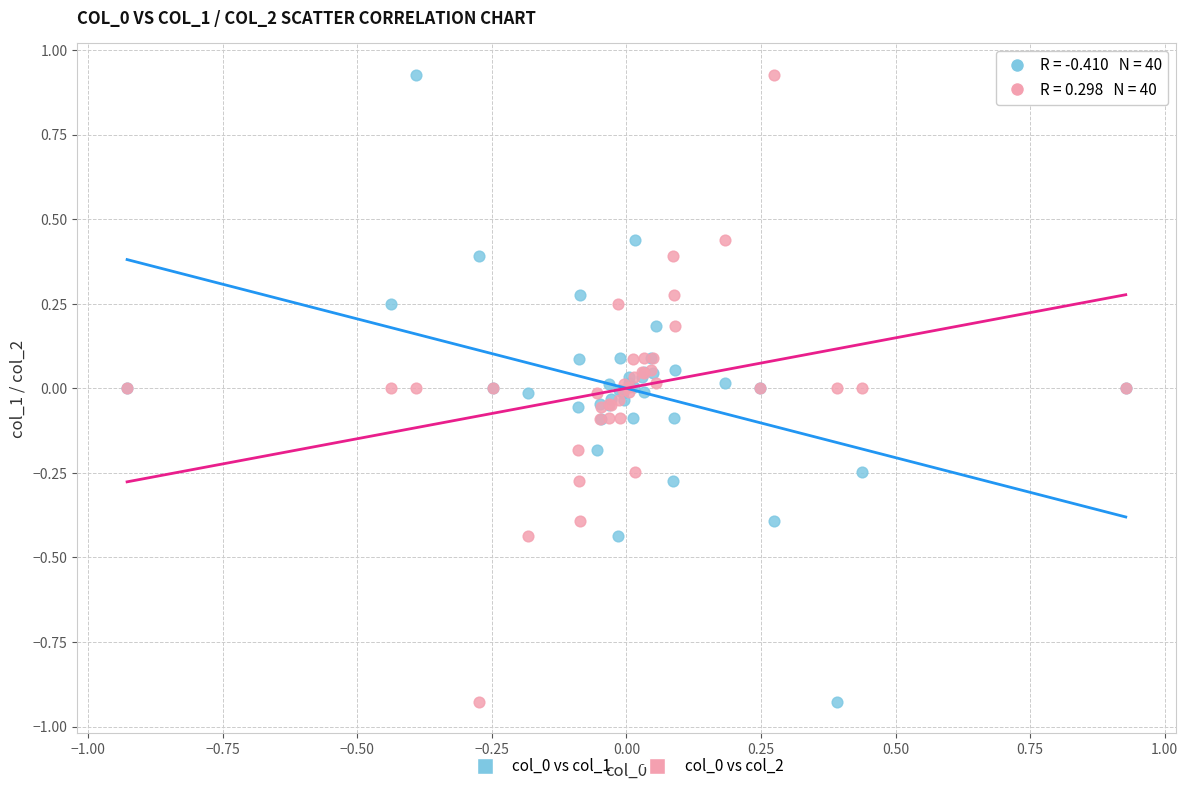

What is the X range (max minus min) for the scatter plot?

1.9